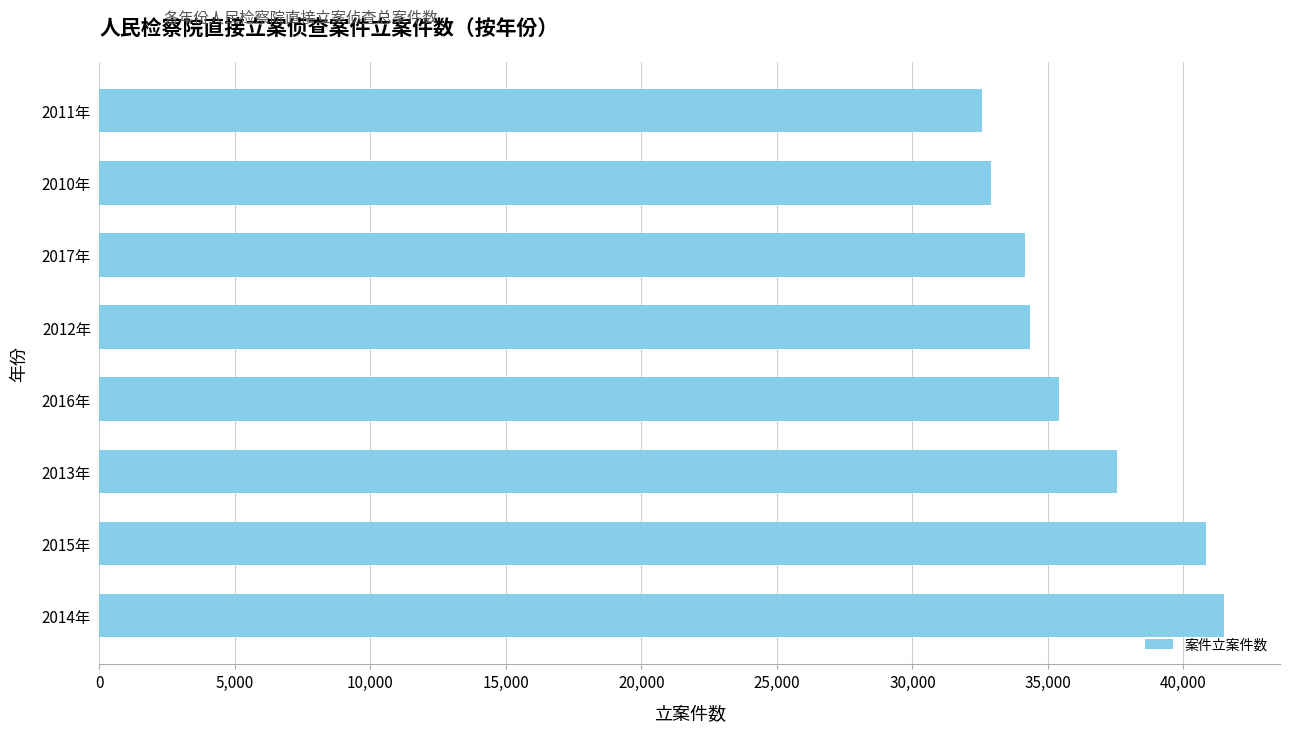

What is the change in value from 2013年 to 2016年?

-2154